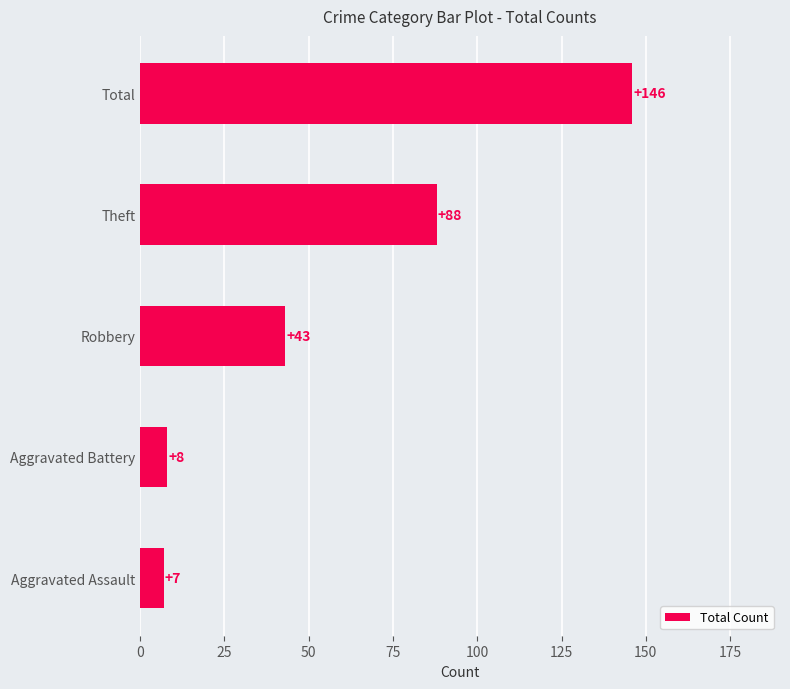

What is the minimum value shown in the chart?

7